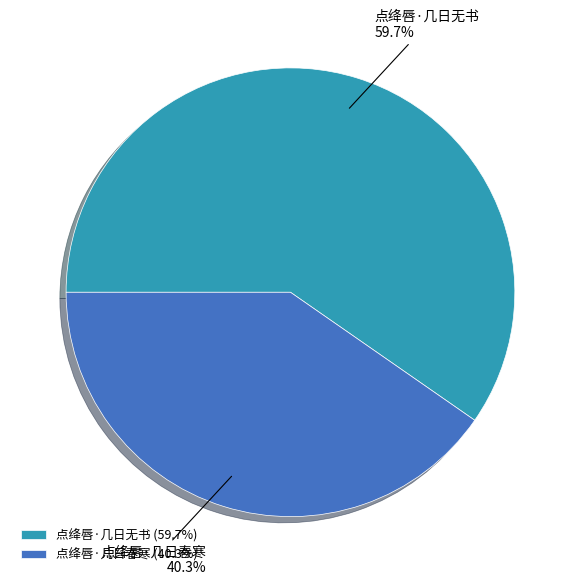

What percentage do 点绛唇·几日春寒 and 点绛唇·几日无书 together represent?

100.0%